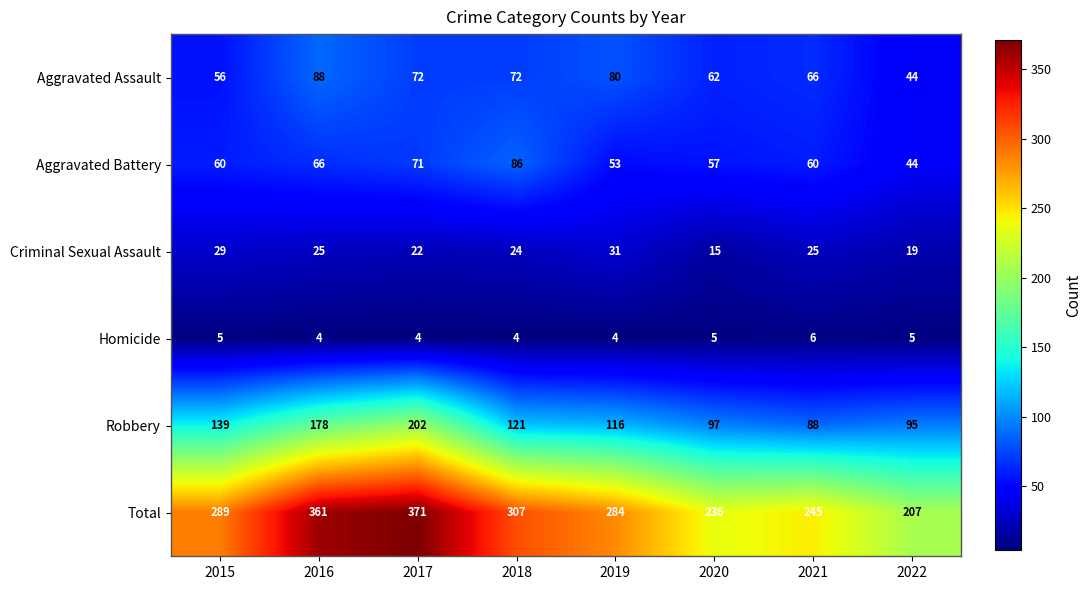

The value of Homicide at 2016 is 7. True or false?

False